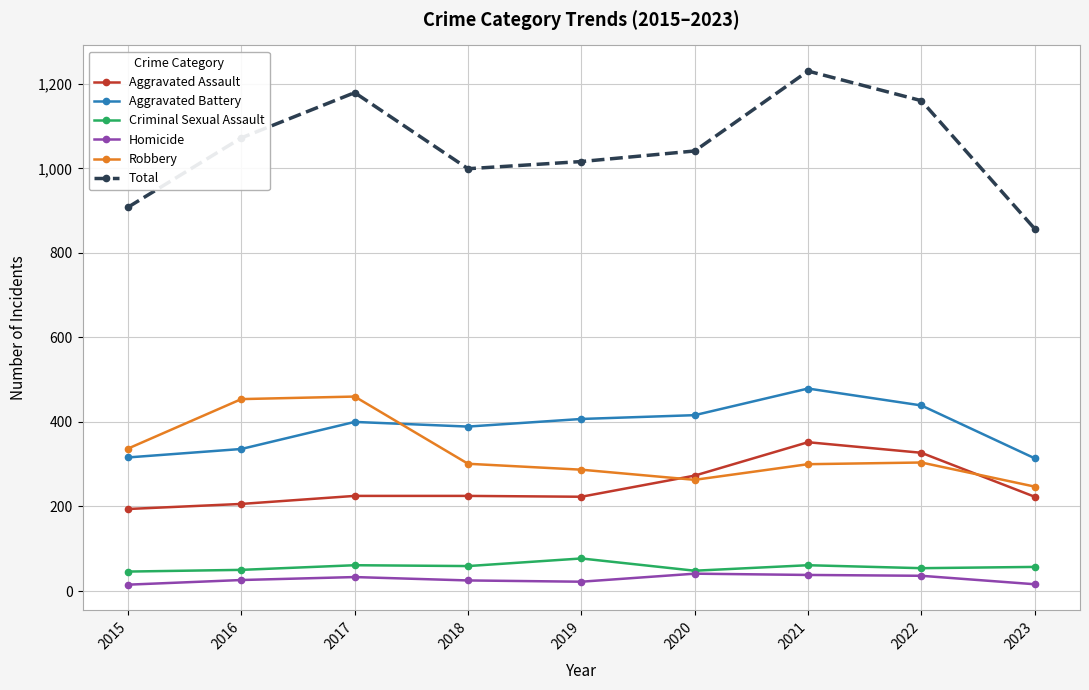

The value of Robbery at 2020 is 56. True or false?

False